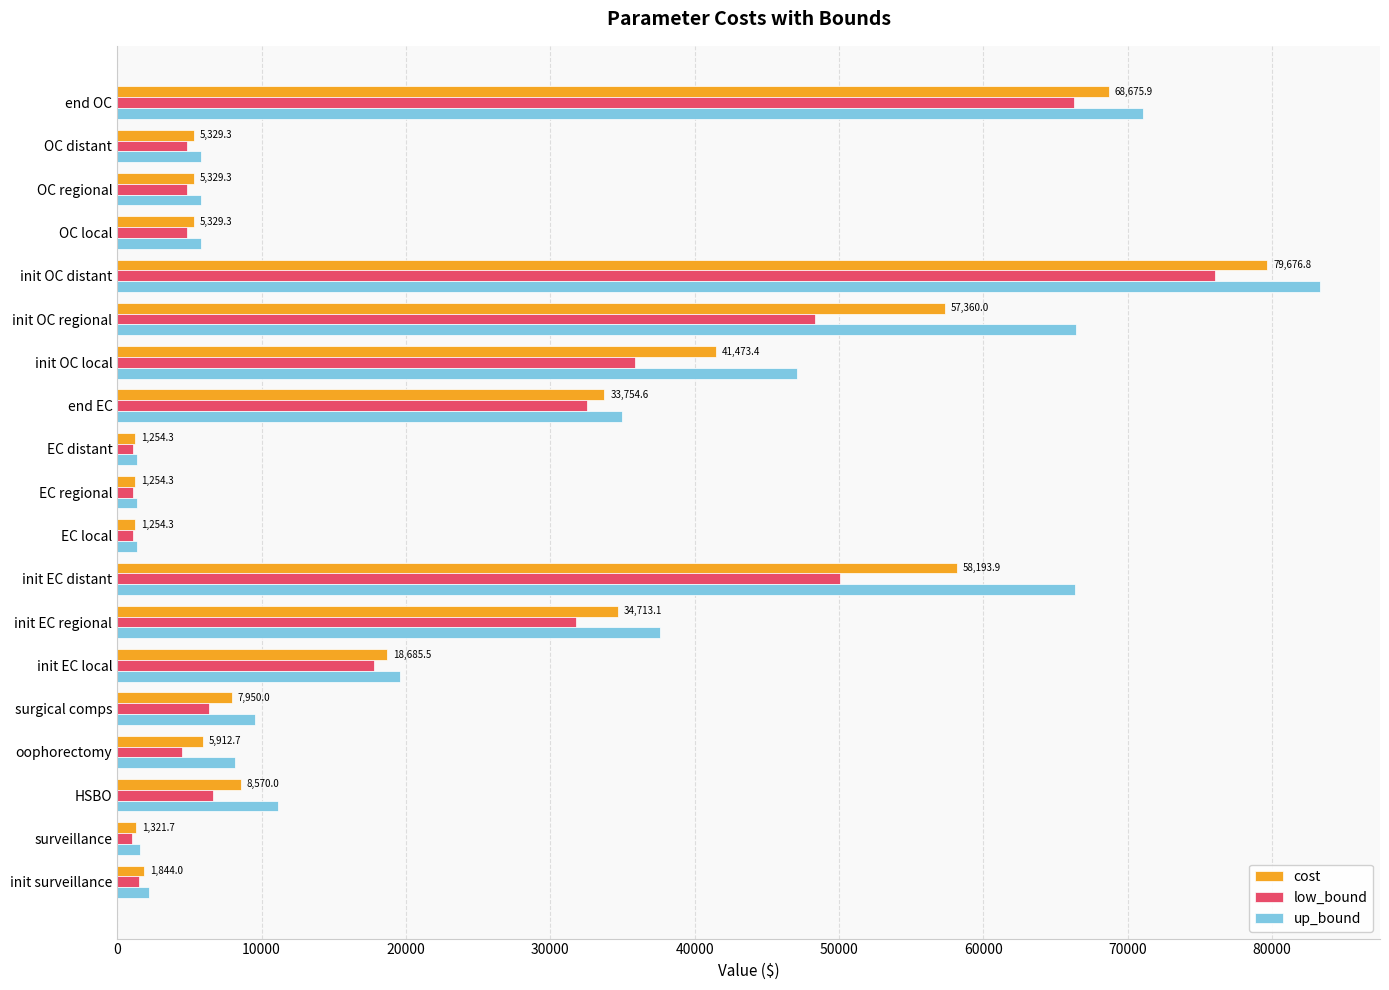

Which series has the widest spread of values?

up_bound